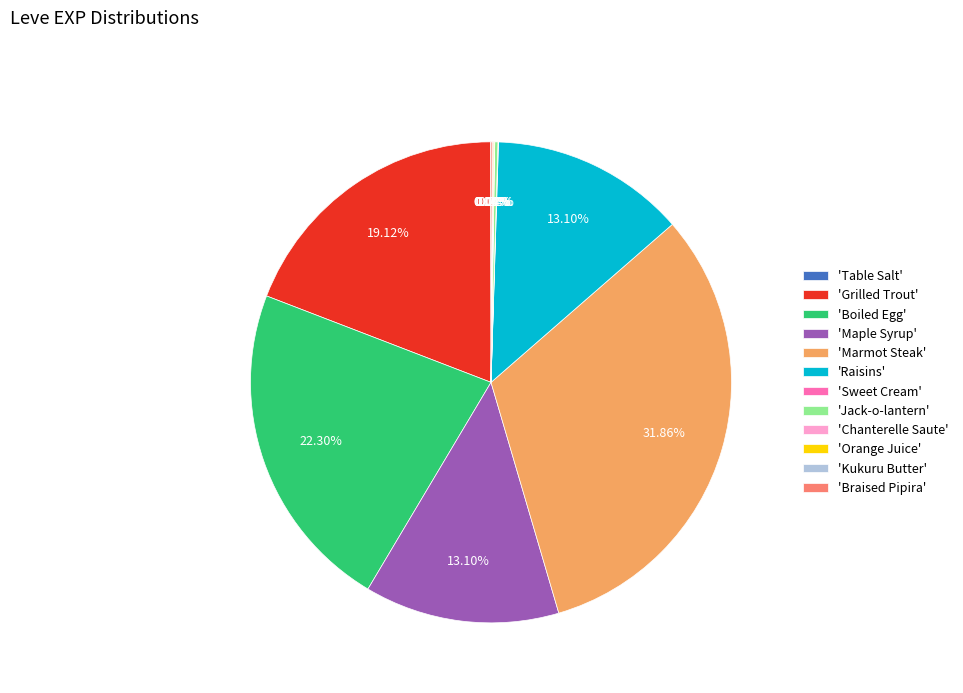

Is there a majority slice in this chart?

No